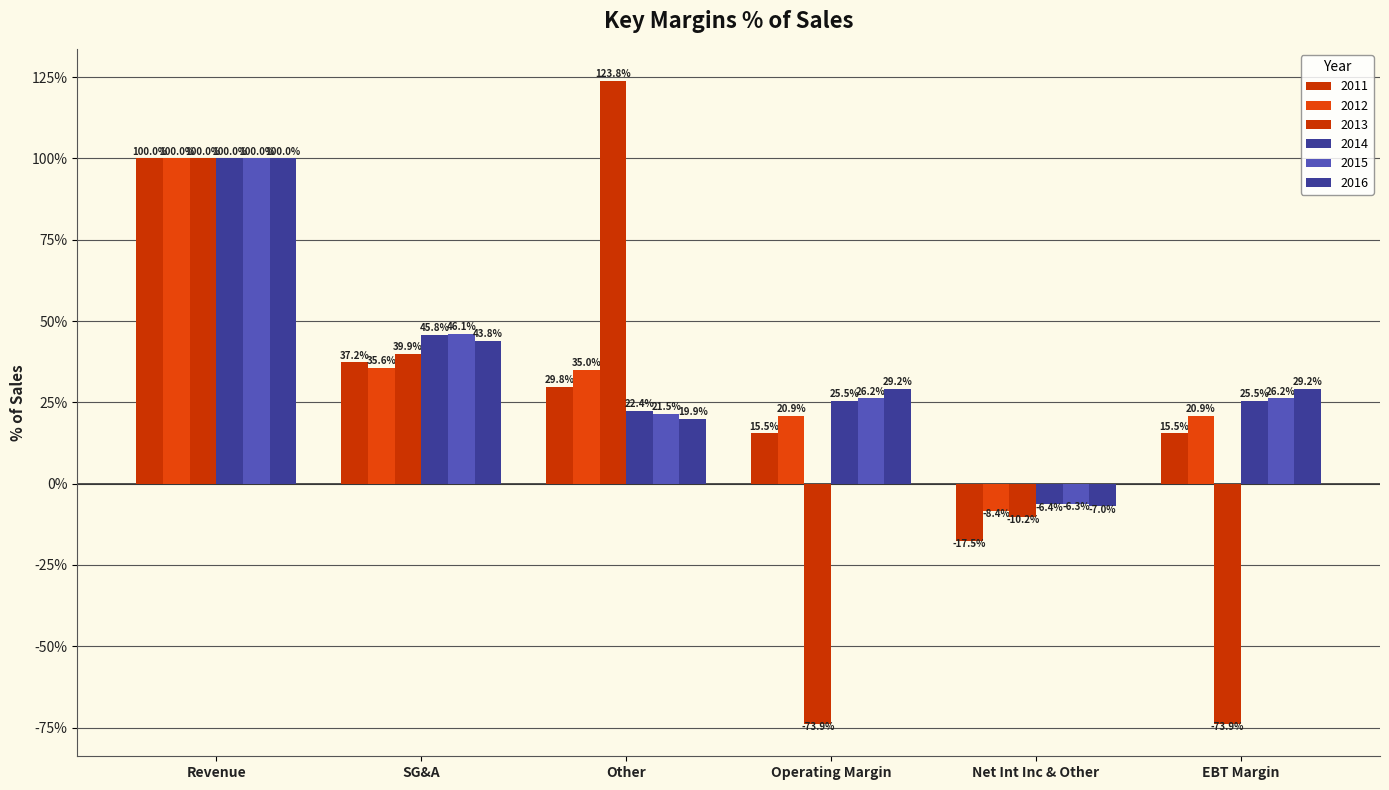

Reading right to left, extract all data points from this chart.

2011: EBT Margin=15.5	Net Int Inc & Other=-17.5	Operating Margin=15.5	Other=29.8	SG&A=37.2	Revenue=100.0
2012: EBT Margin=20.9	Net Int Inc & Other=-8.4	Operating Margin=20.9	Other=35.0	SG&A=35.6	Revenue=100.0
2013: EBT Margin=-73.9	Net Int Inc & Other=-10.2	Operating Margin=-73.9	Other=123.8	SG&A=39.9	Revenue=100.0
2014: EBT Margin=25.5	Net Int Inc & Other=-6.4	Operating Margin=25.5	Other=22.4	SG&A=45.8	Revenue=100.0
2015: EBT Margin=26.2	Net Int Inc & Other=-6.3	Operating Margin=26.2	Other=21.5	SG&A=46.1	Revenue=100.0
2016: EBT Margin=29.2	Net Int Inc & Other=-7.0	Operating Margin=29.2	Other=19.9	SG&A=43.8	Revenue=100.0